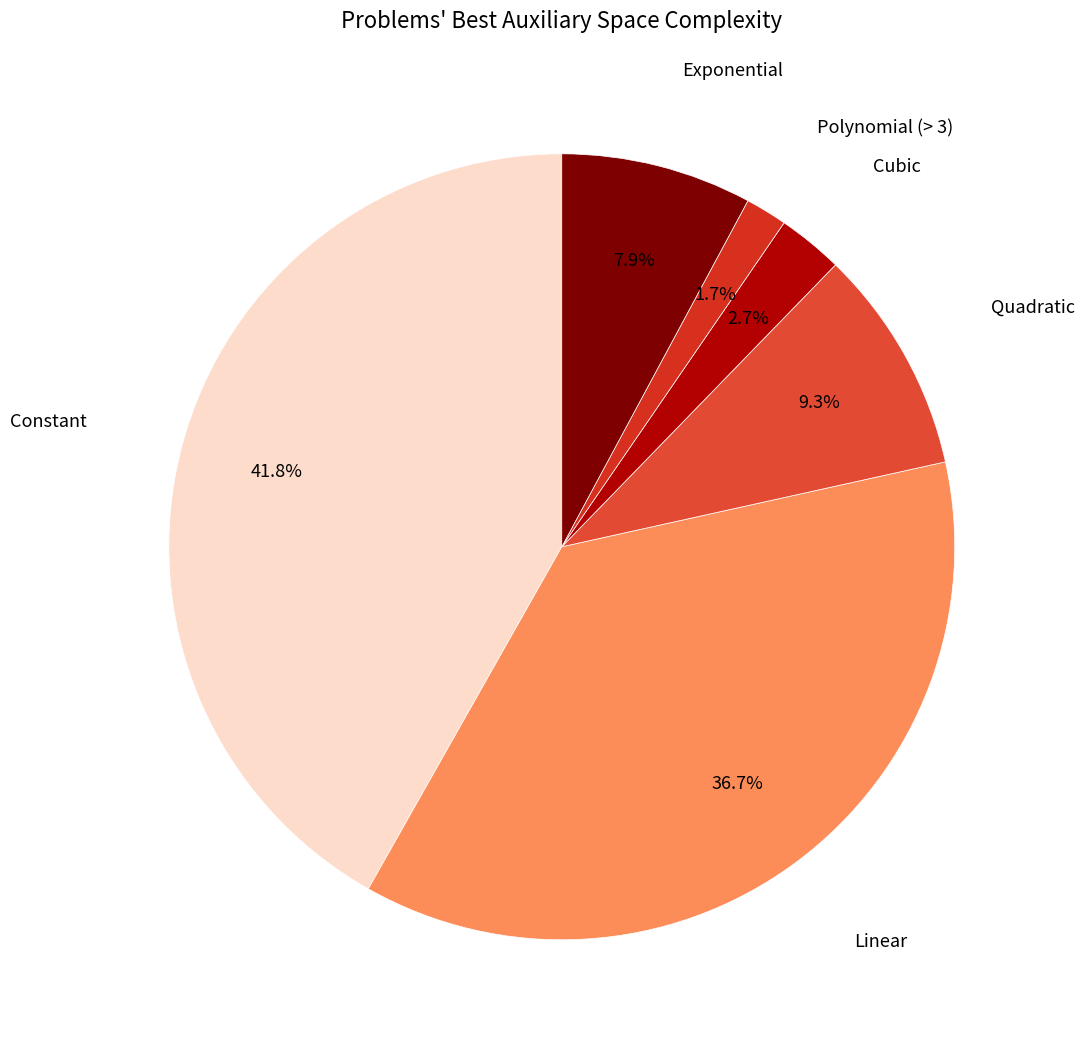

How many segments does this pie chart have?

6